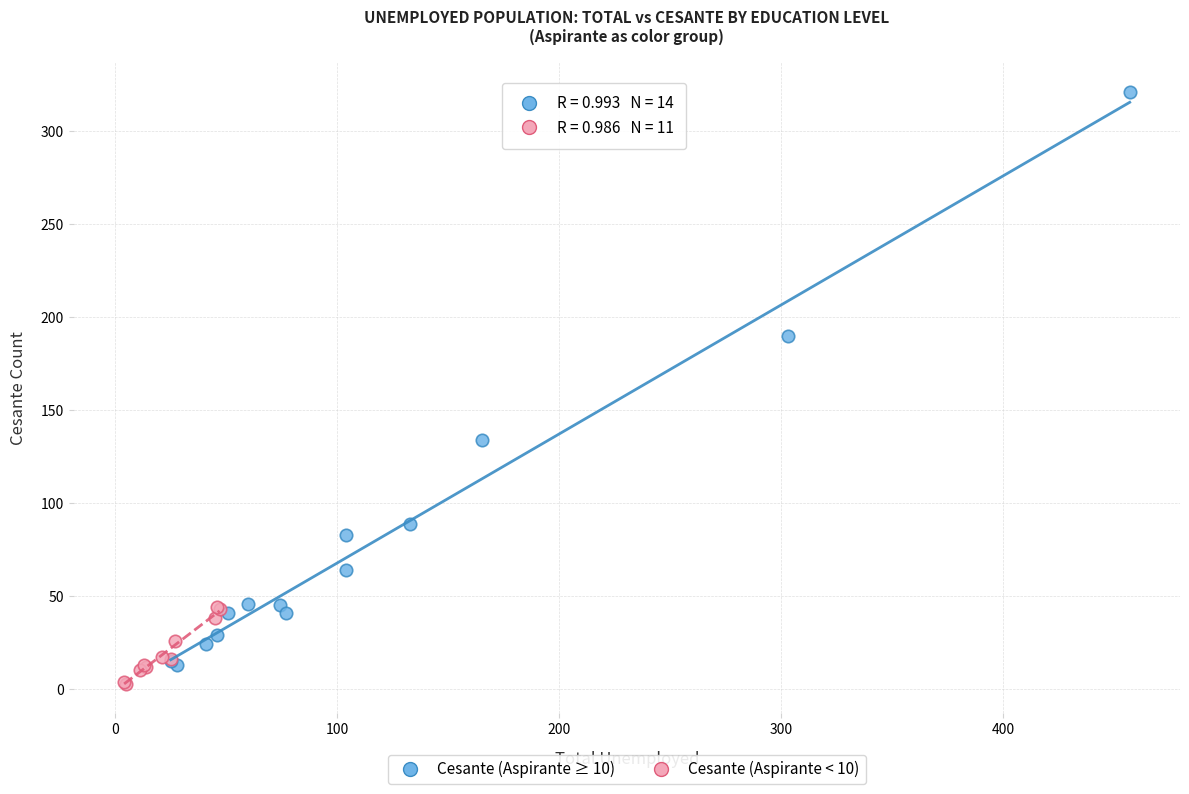

Which series contains the highest Y value?

Cesante (Aspirante ≥ 10)